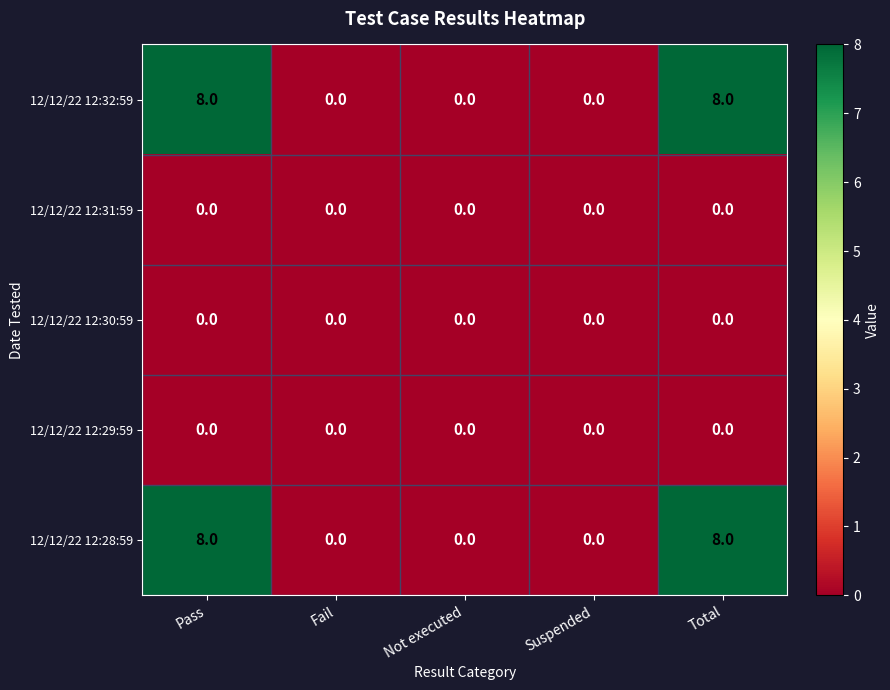

Reading left to right, transcribe all the data shown in this chart.

12/12/22 12:32:59: Pass=8	Fail=0	Not executed=0	Suspended=0	Total=8
12/12/22 12:31:59: Pass=0	Fail=0	Not executed=0	Suspended=0	Total=0
12/12/22 12:30:59: Pass=0	Fail=0	Not executed=0	Suspended=0	Total=0
12/12/22 12:29:59: Pass=0	Fail=0	Not executed=0	Suspended=0	Total=0
12/12/22 12:28:59: Pass=8	Fail=0	Not executed=0	Suspended=0	Total=8